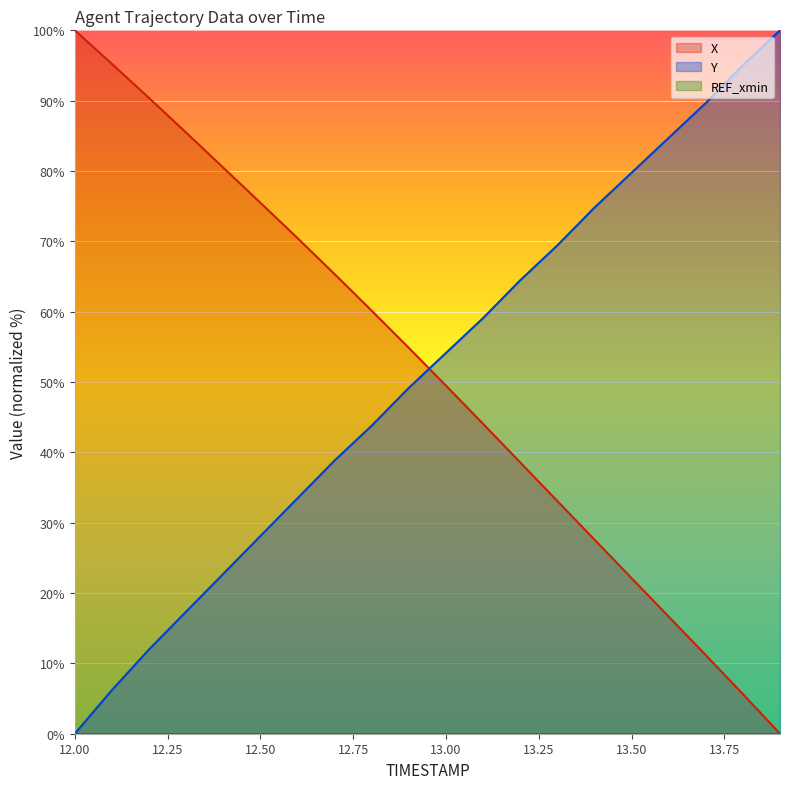

The Y series shows 94.1 at 13.1. True or false?

False